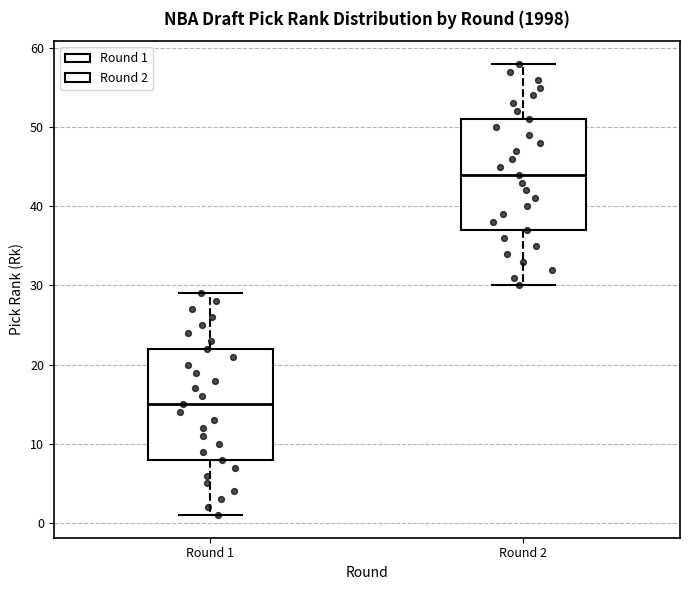

Reading left to right, transcribe this box plot: for each box, give where its median line is, the range the box spans, and where its two whiskers end, as read against the y-axis. The values are not printed on the chart, so give them approximately, as read against the axis.

Round 1: median 15, box 8 to 22, whiskers 1 to 29
Round 2: median 44, box 37 to 51, whiskers 30 to 58